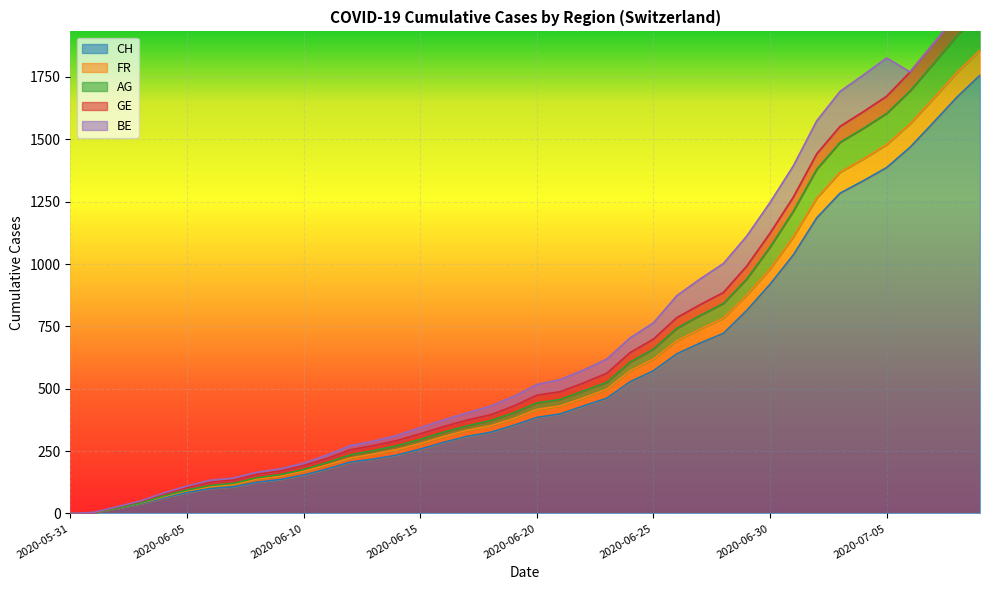

What is the highest value of the CH series?

1757